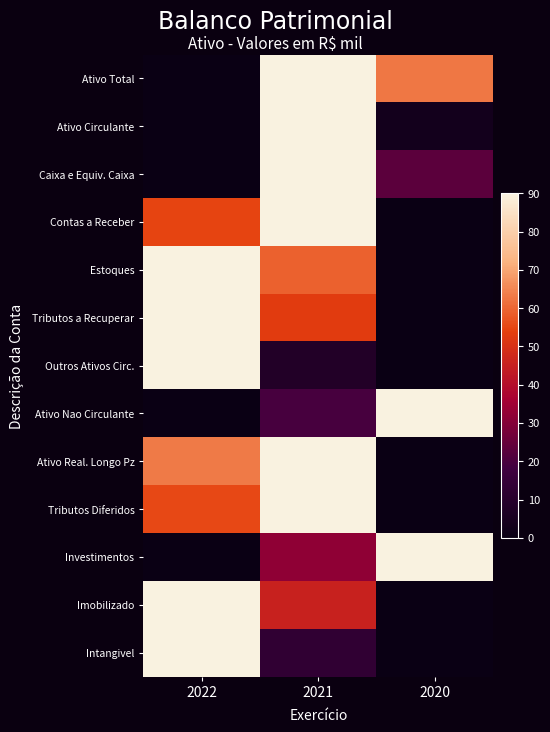

Between 2020 and 2021, which is larger?

2021